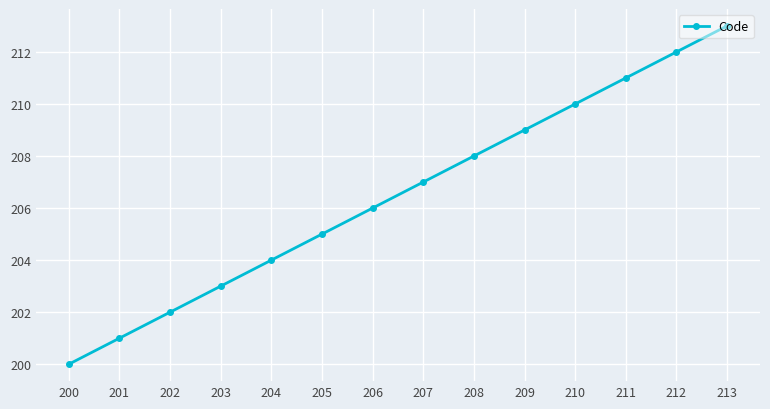

What is the difference between the values at 203 and 205?

2